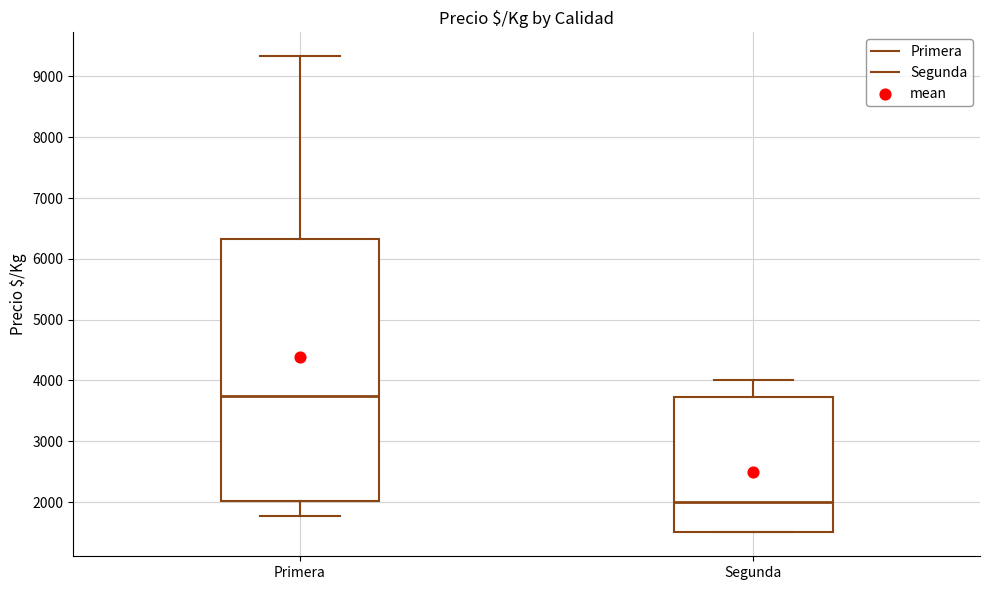

Reading left to right, read every box against the y-axis: the position of its median line, the range the box covers, and the ends of its whiskers. The values are not printed on the chart, so give them approximately, as read against the axis.

Primera: median 3700, box 2000 to 6300, whiskers 1800 to 9300
Segunda: median 2000, box 1500 to 3700, whiskers 1500 to 4000